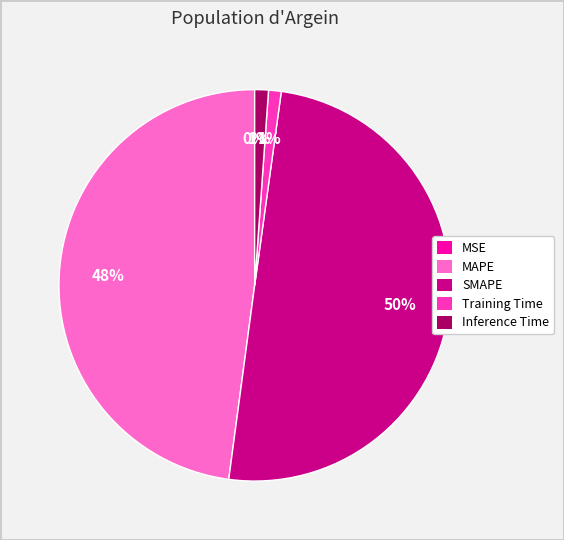

Is it true that SMAPE is 37% of the pie?

False